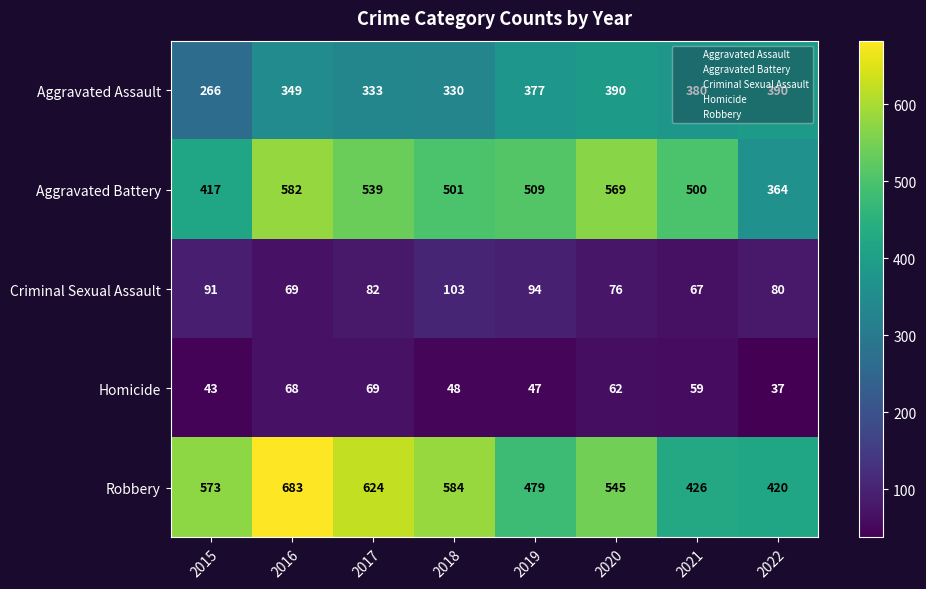

What is the difference between the maximum and minimum values in the Aggravated Battery series?

218